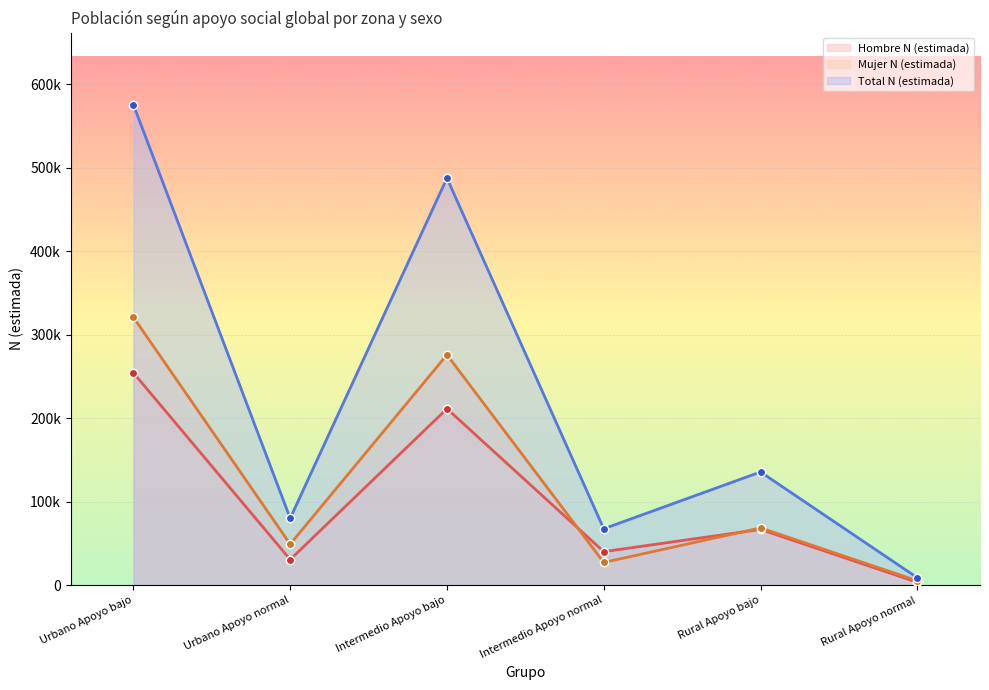

How many intersections are there between Hombre N (estimada) and Mujer N (estimada)?

2